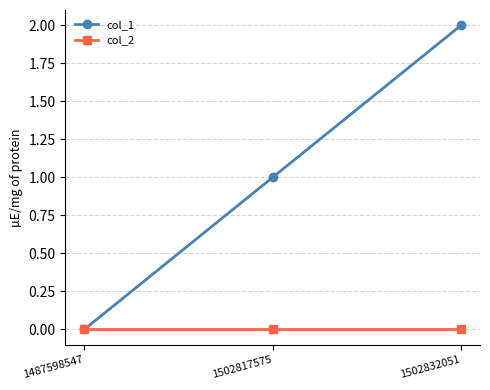

At which category does the chart reach its peak across all series?

1502832051